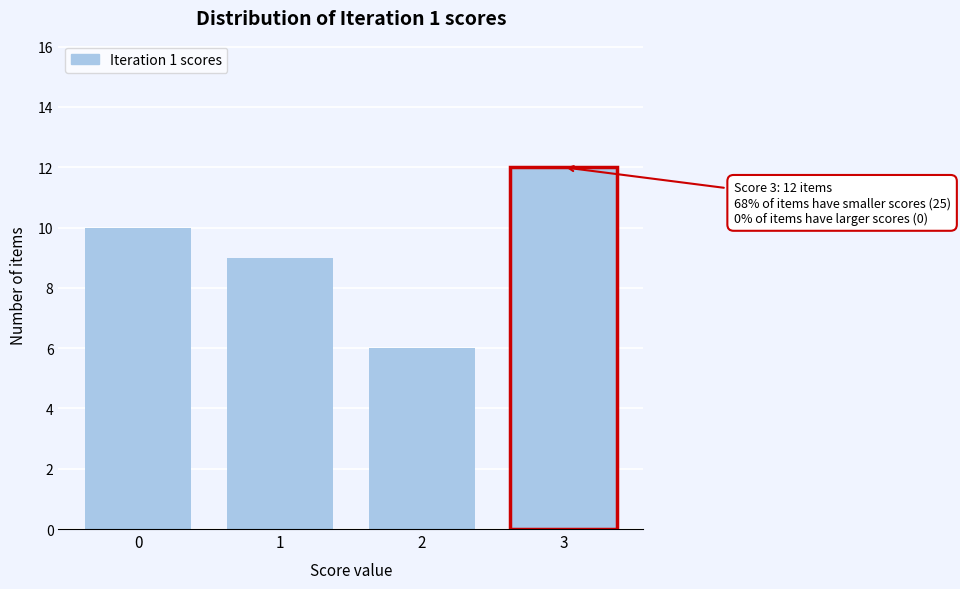

Reading right to left, extract all data points from this chart.

3=12	2=6	1=9	0=10